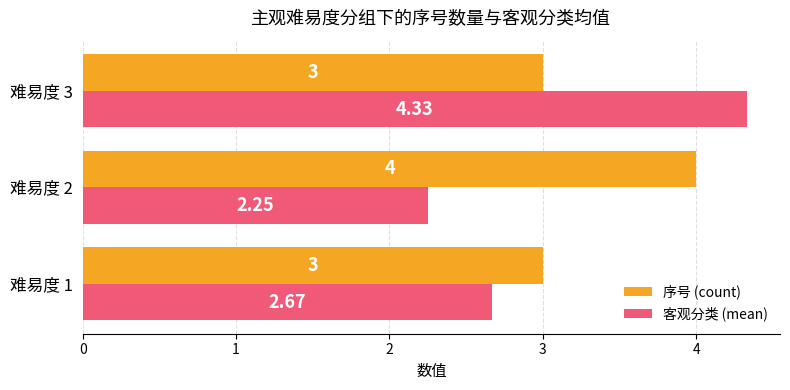

What is the sum of the 序号 (count) values at 难易度 2 and 难易度 3?

7.0